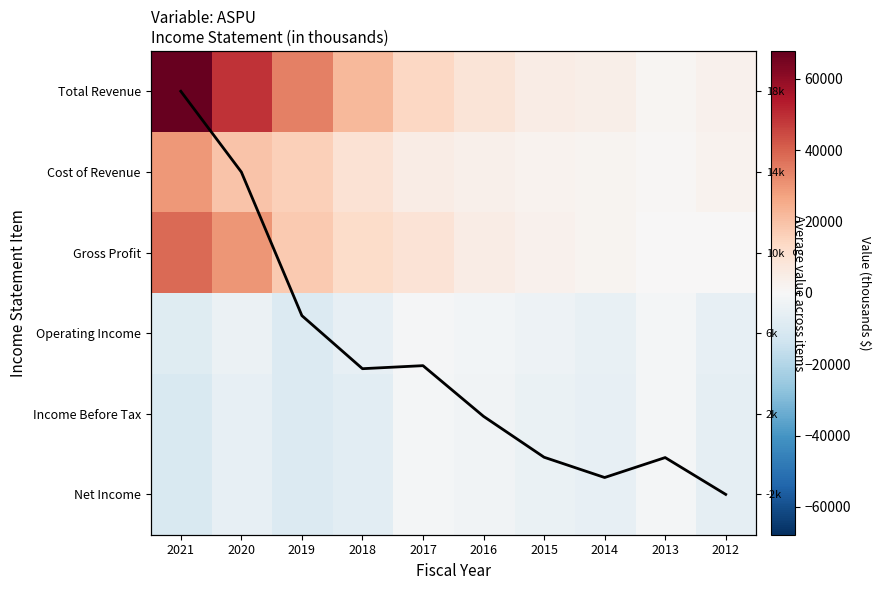

What is the maximum value for Operating Income?

-800.0